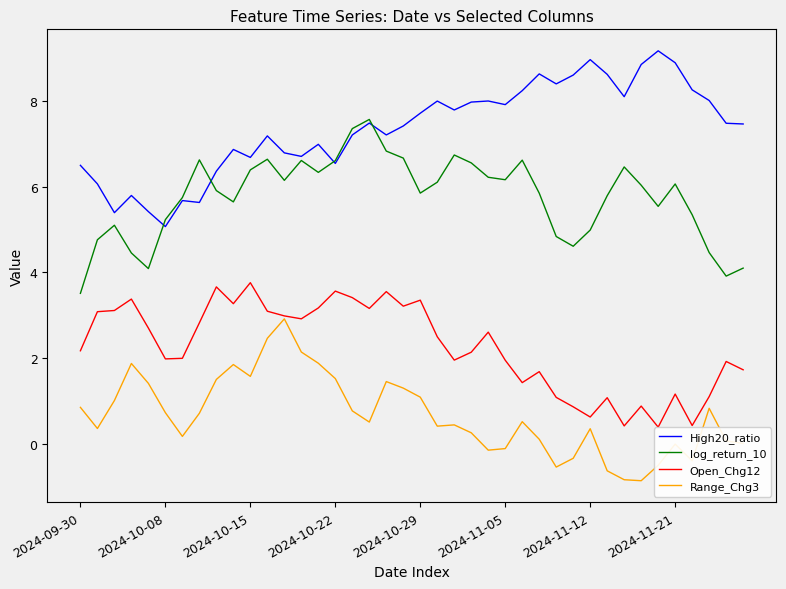

True or false: Open_Chg12 and log_return_10 intersect in this chart.

False